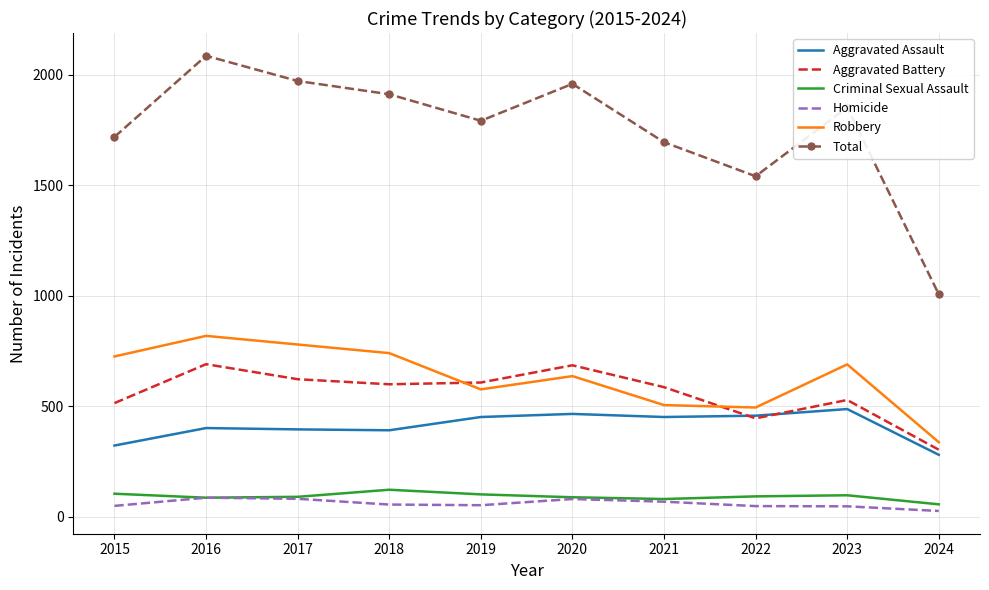

Count the number of categories in the chart.

10